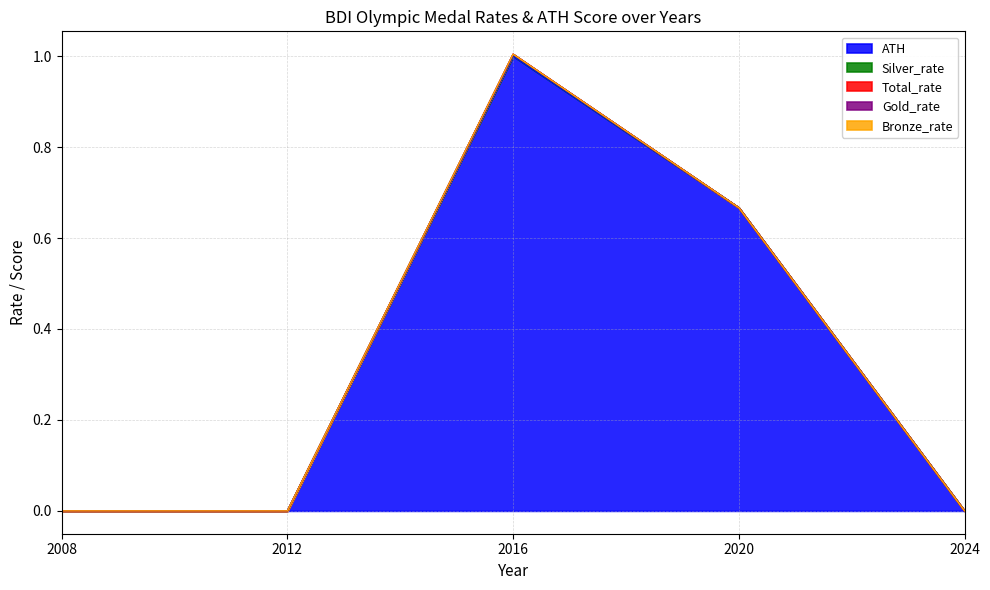

Reading left to right, transcribe all the data shown in this chart.

ATH: 2008=0.0	2012=0.0	2016=1.0	2020=0.7	2024=0.0
Silver_rate: 2008=0.0	2012=0.0	2016=0.0	2020=0.0	2024=0.0
Total_rate: 2008=0.0	2012=0.0	2016=0.0	2020=0.0	2024=0.0
Gold_rate: 2008=0.0	2012=0.0	2016=0.0	2020=0.0	2024=0.0
Bronze_rate: 2008=0.0	2012=0.0	2016=0.0	2020=0.0	2024=0.0